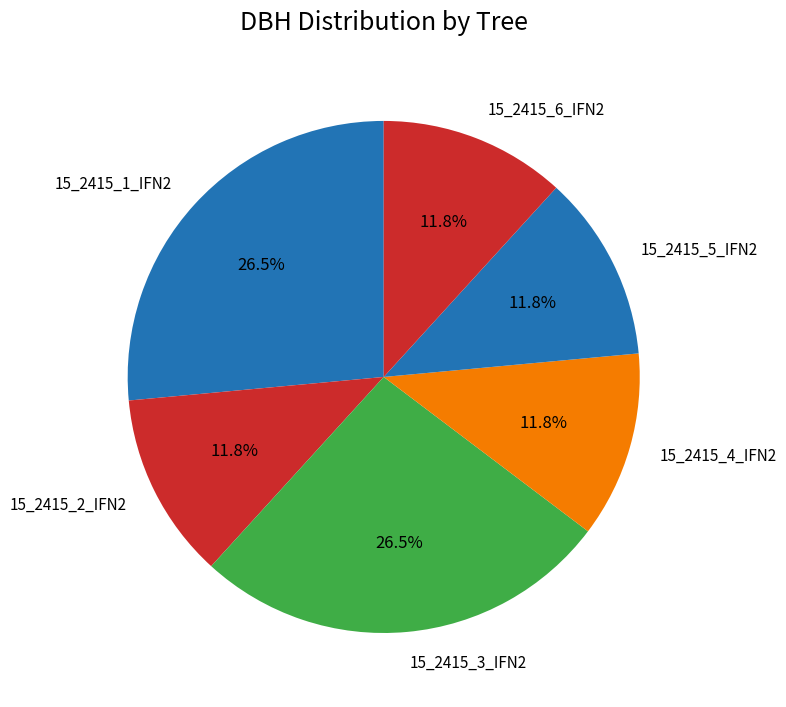

Which has a higher value, 15_2415_4_IFN2 or 15_2415_1_IFN2?

15_2415_1_IFN2